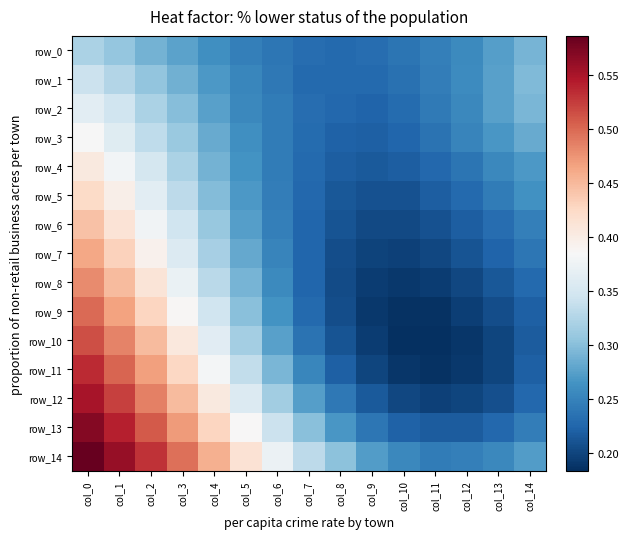

Between col_0 and col_14, which series saw the biggest shift?

row_12